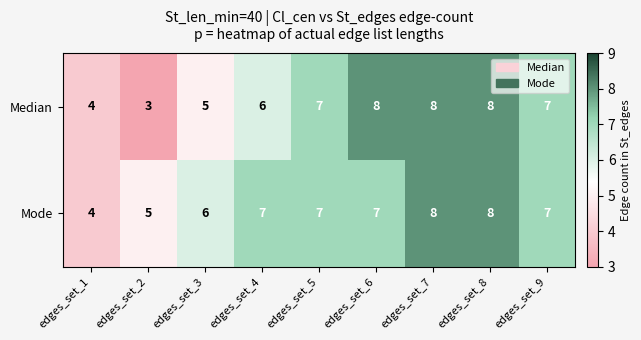

List the series in order of their overall mean, lowest first.

Median, Mode